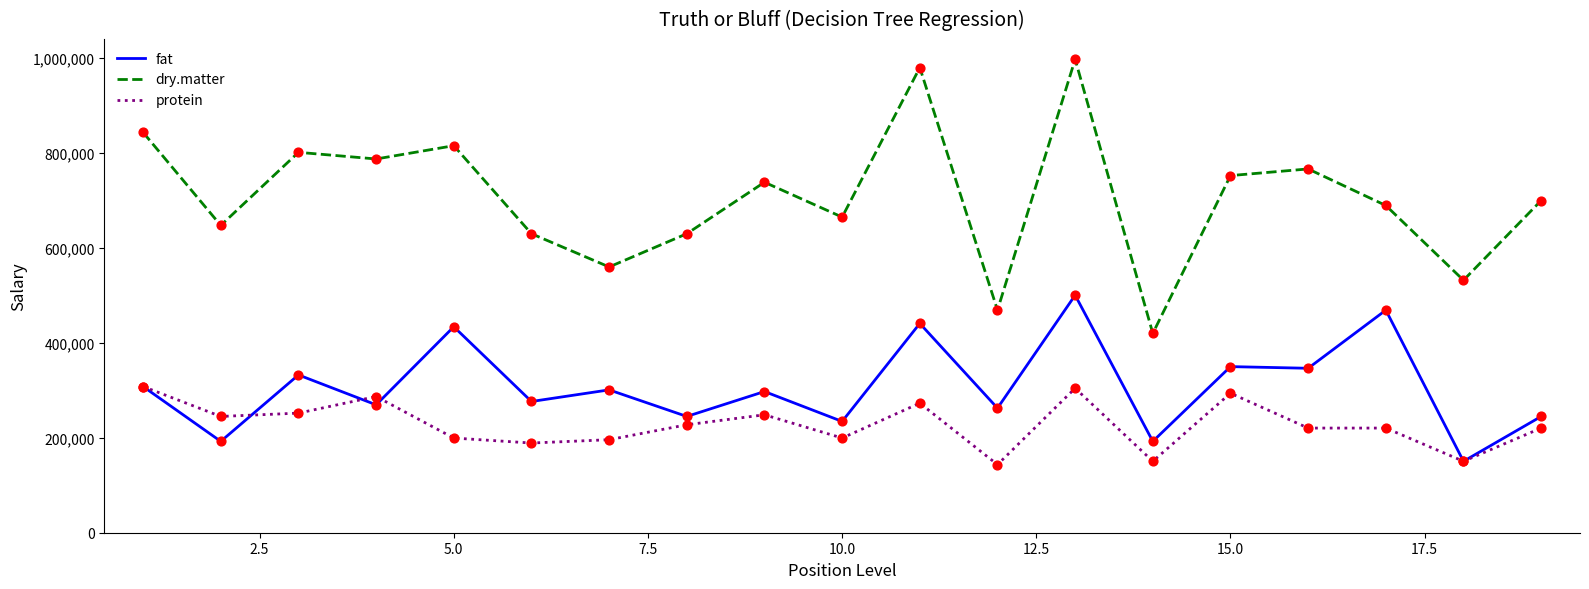

Which series has the largest total across all categories?

dry.matter